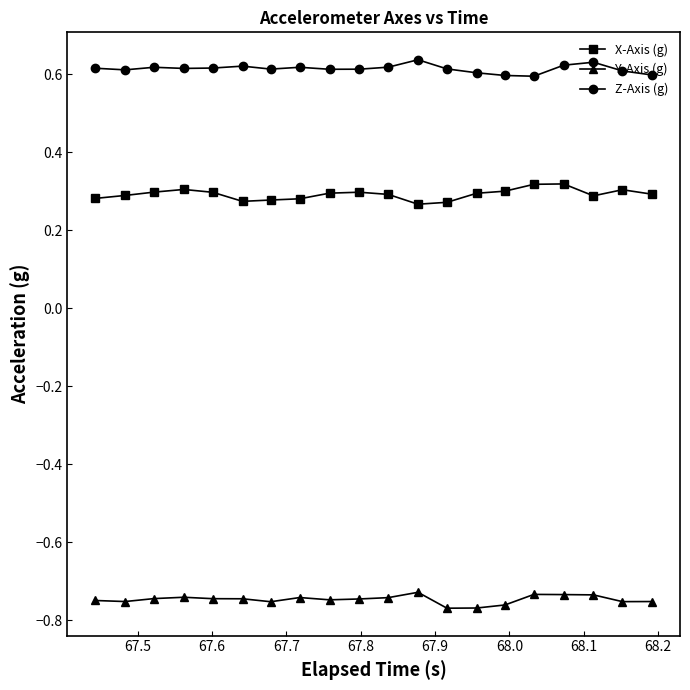

True or false: X-Axis (g) has more than 1 points higher than both neighbors.

True